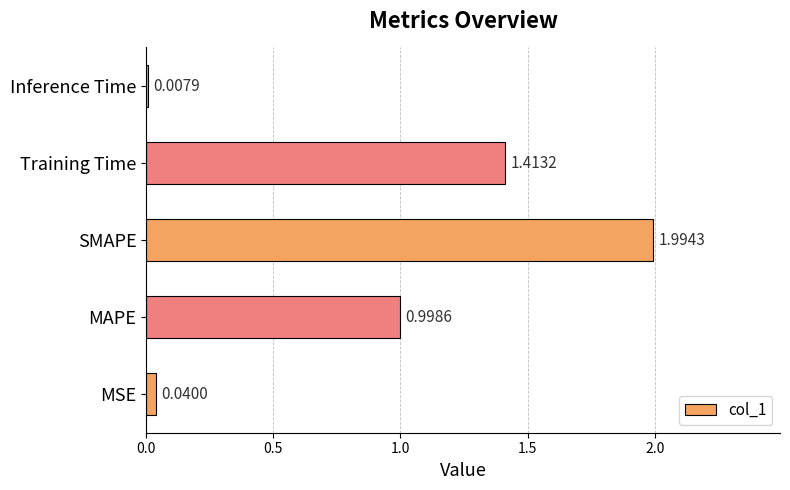

Does the chart contain stacked bars?

No